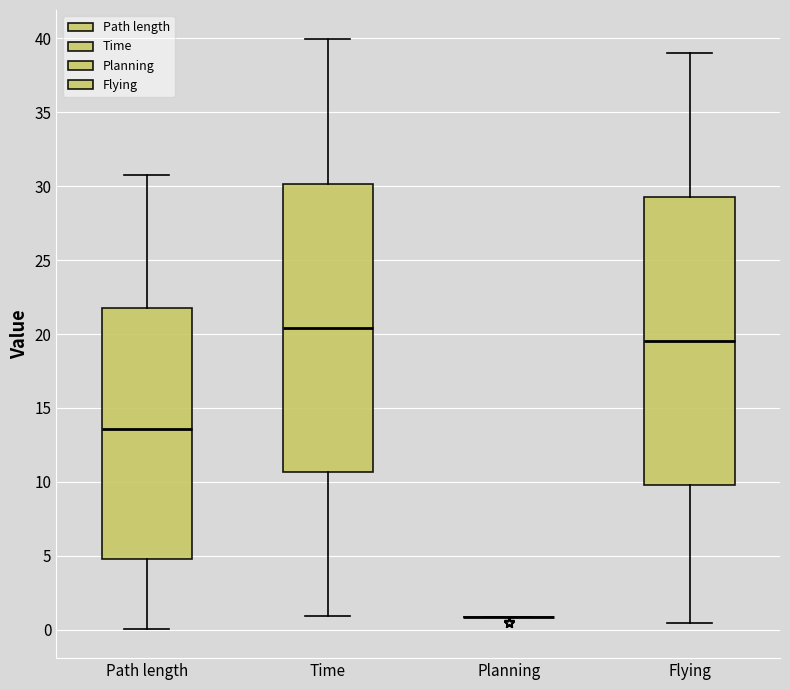

Reading left to right, read every box against the y-axis: the position of its median line, the range the box covers, and the ends of its whiskers. The values are not printed on the chart, so give them approximately, as read against the axis.

Path length: median 13.5, box 5.0 to 22.0, whiskers 0.0 to 31.0
Time: median 20.5, box 10.5 to 30.0, whiskers 1.0 to 40.0
Planning: box collapsed to a line at 1.0, whiskers 1.0 to 1.0
Flying: median 19.5, box 10.0 to 29.5, whiskers 0.5 to 39.0